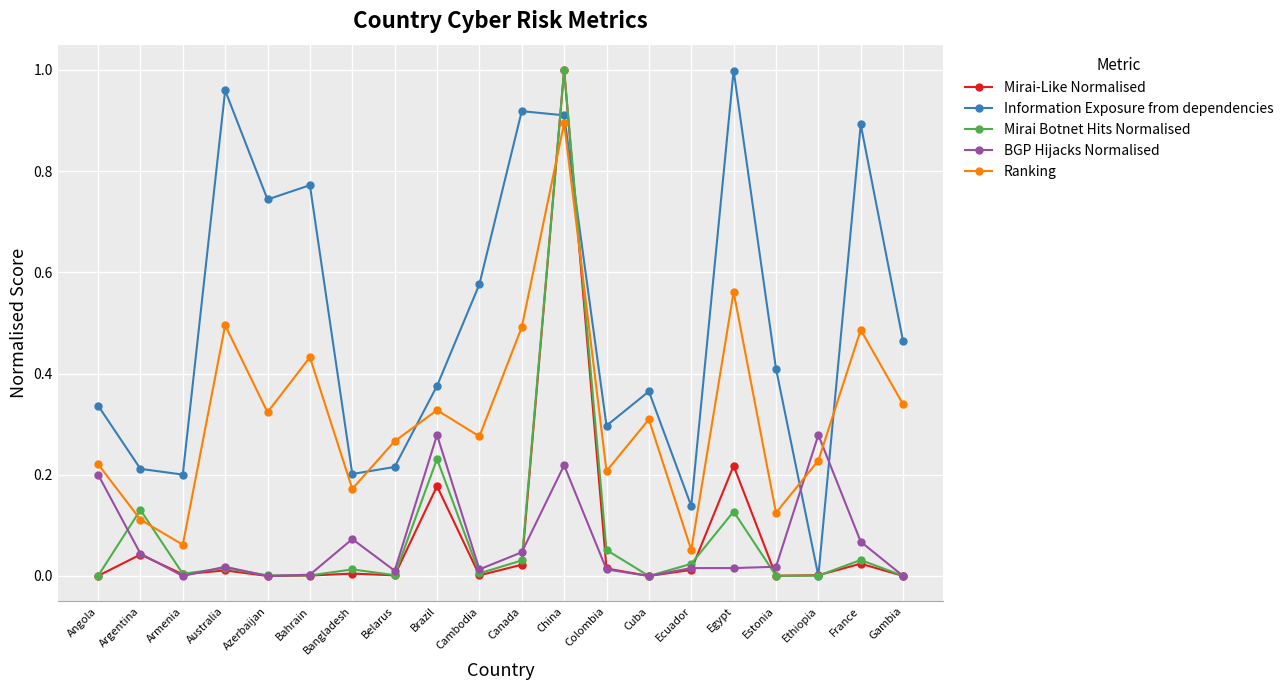

Is it true that Mirai-Like Normalised equals 0.4 at Cuba?

False